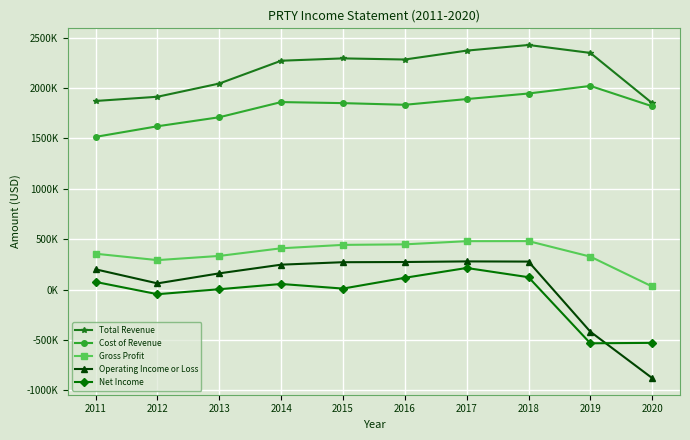

Is this an area chart (filled region under the line)?

No